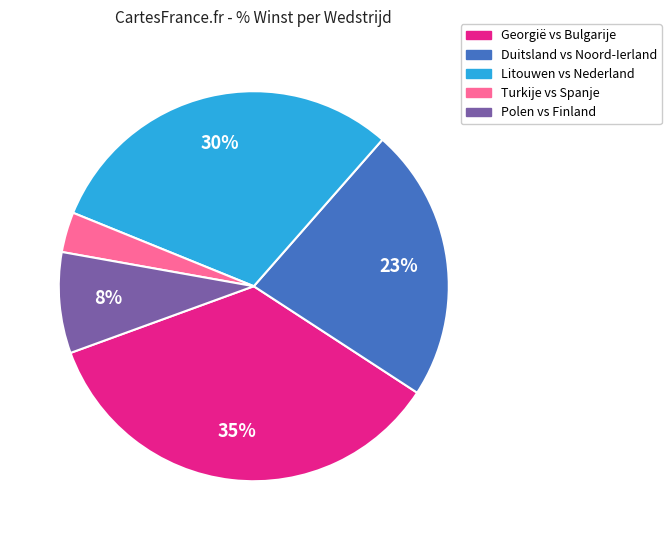

To the nearest percent, what is the average slice percentage?

20%